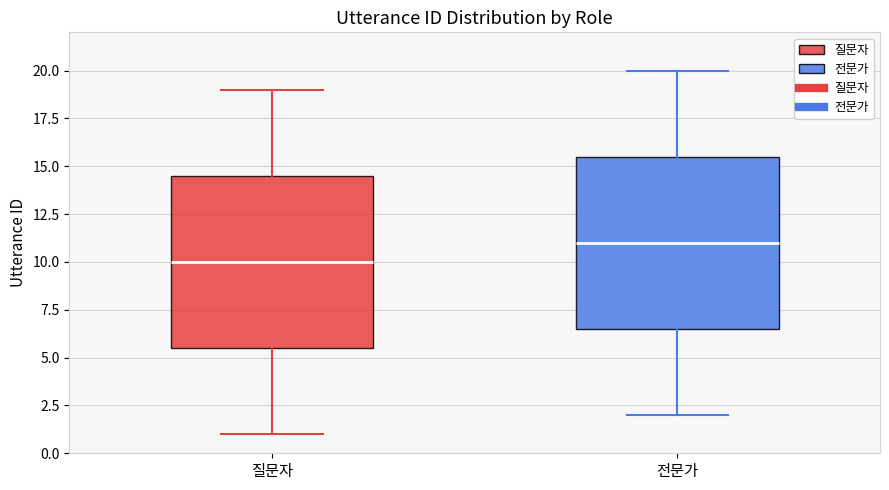

Which box's median line is the highest?

전문가